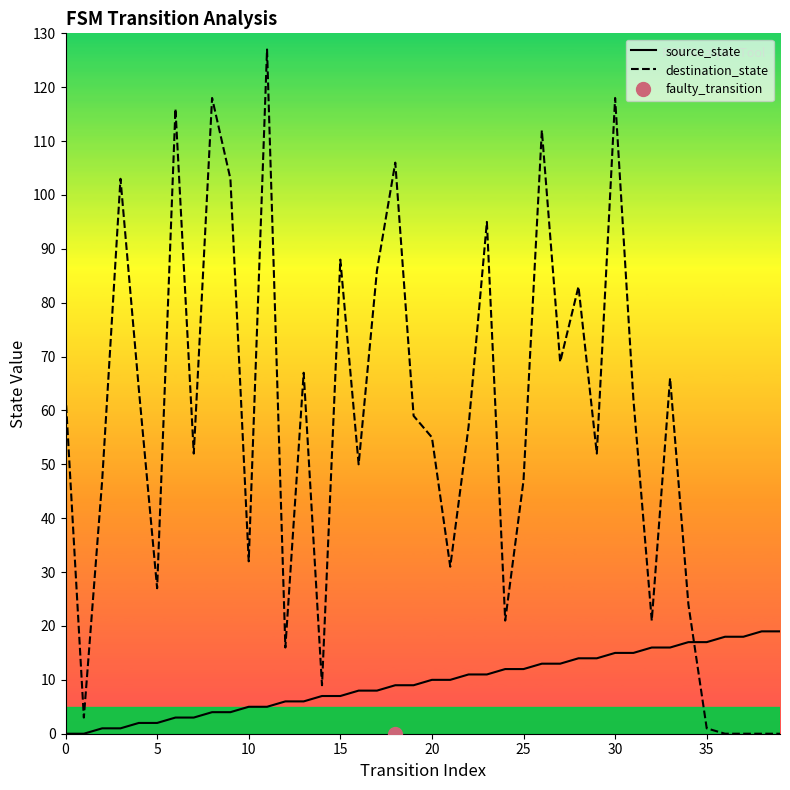

At which category is the sum across all series the highest?

30